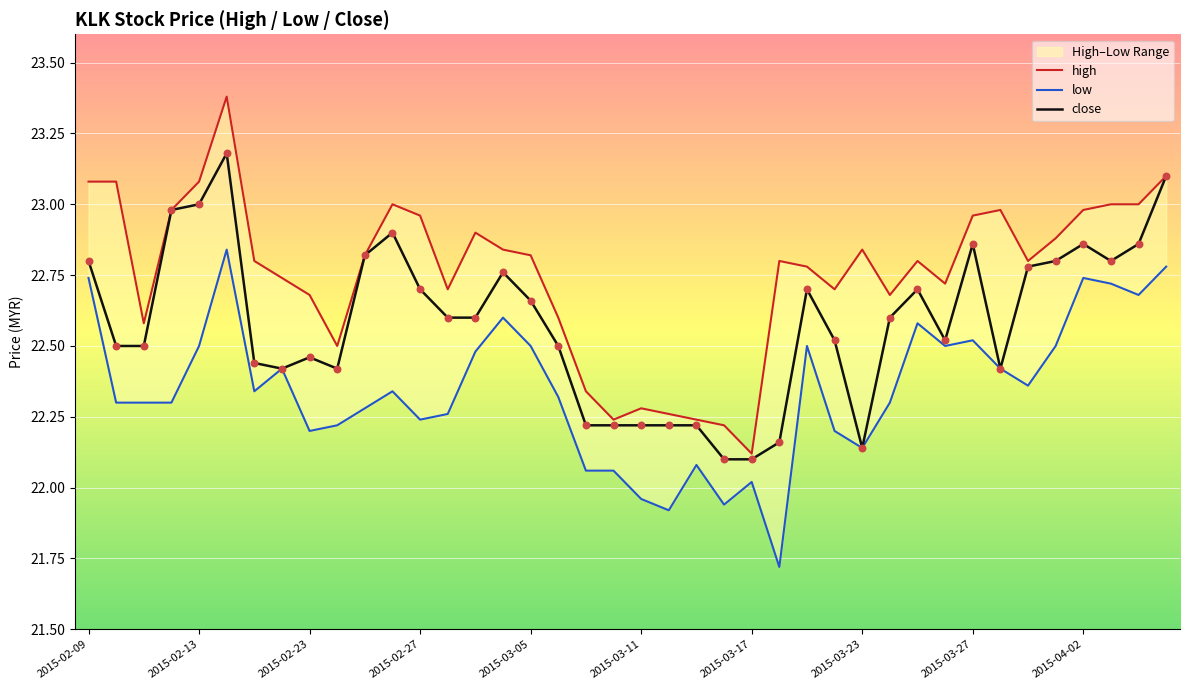

Is the value of low at 2015-03-17 greater than the value of close at 2015-03-27?

No